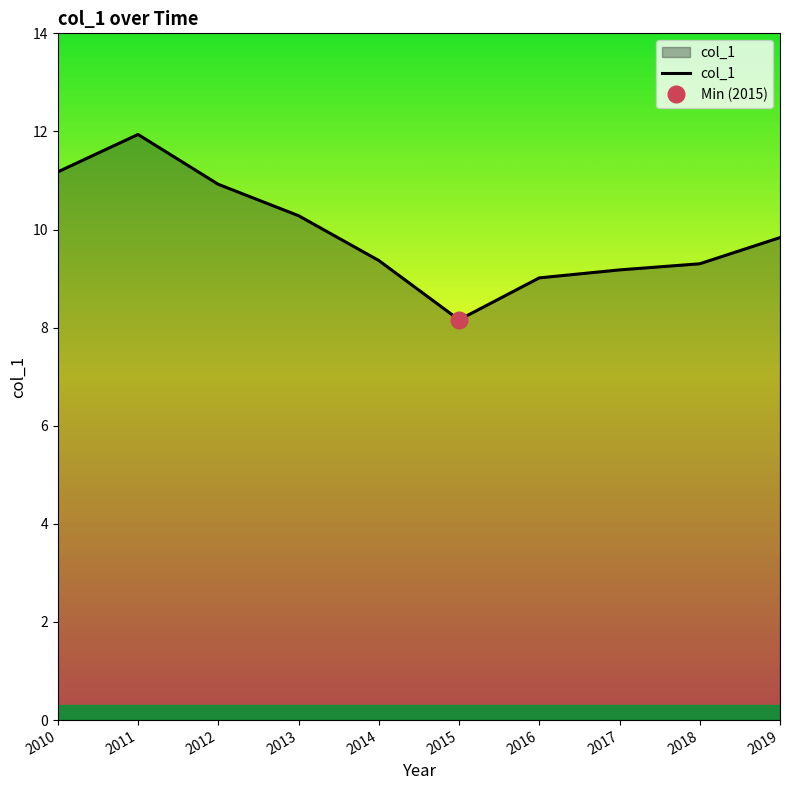

Where is the data nearest to the value 10?

2019